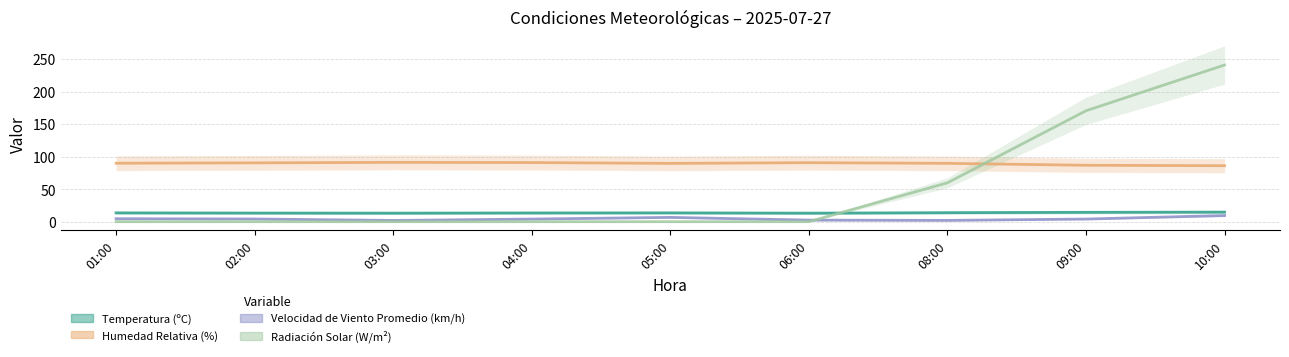

How many lines are shown in the chart?

4